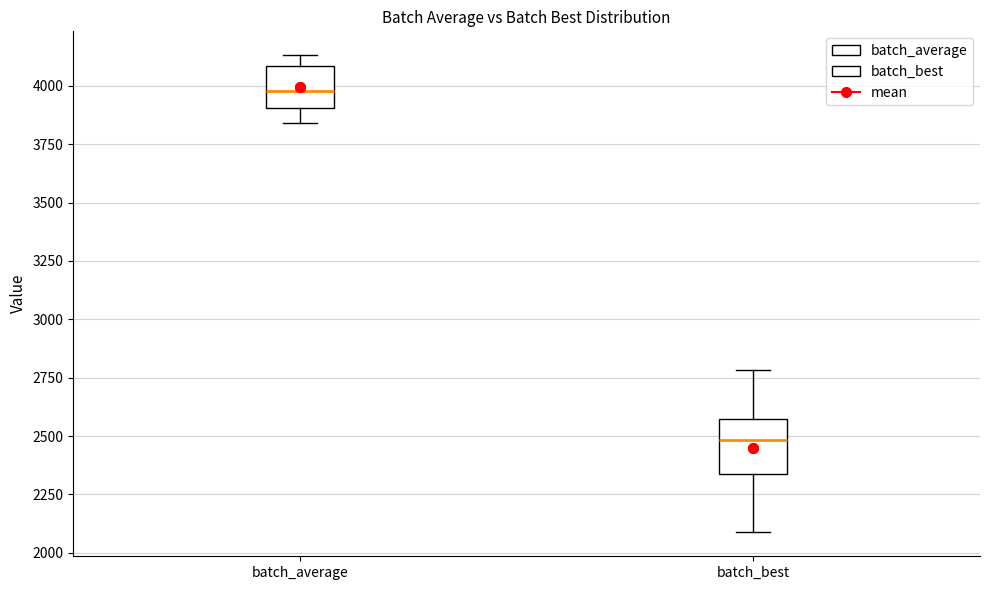

Reading left to right, read every box against the y-axis: the position of its median line, the range the box covers, and the ends of its whiskers. The values are not printed on the chart, so give them approximately, as read against the axis.

batch_average: median 4000, box 3900 to 4100, whiskers 3850 to 4150
batch_best: median 2500, box 2350 to 2600, whiskers 2100 to 2800